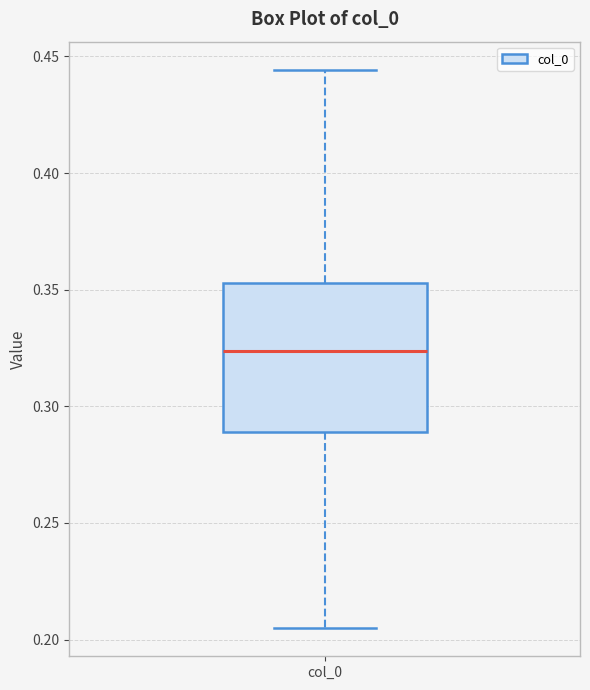

Read this box plot against the y-axis: the position of the median line, the range covered by the box, and the ends of both whiskers. The values are not printed on the chart, so give them approximately, as read against the axis.

median 0.325, box 0.290 to 0.355, whiskers 0.205 to 0.445